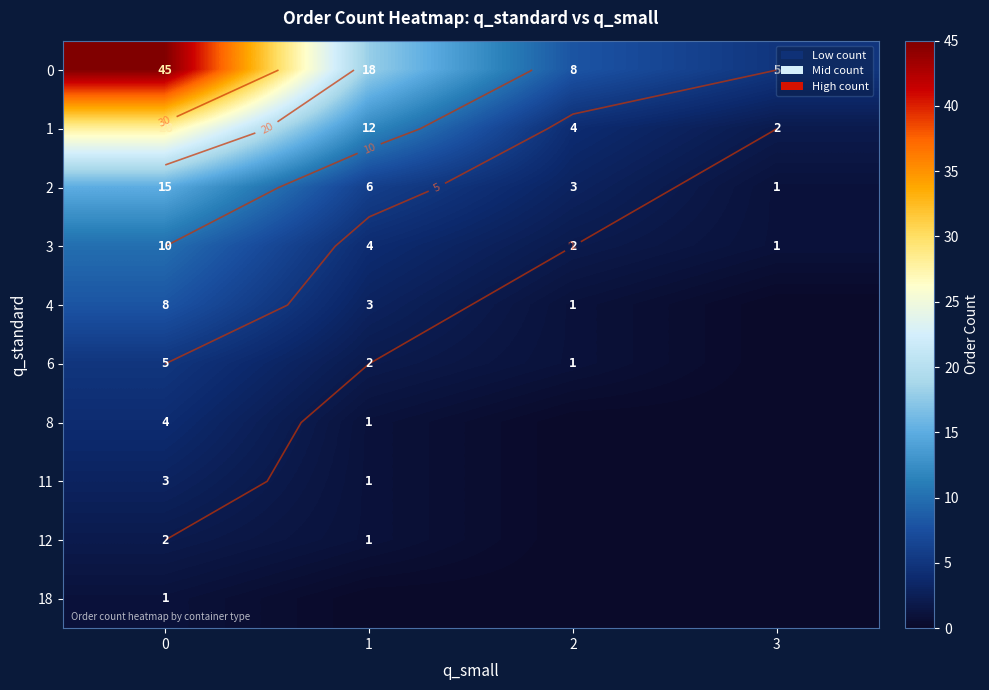

What is the difference between the 0 values at 3 and 1?

13